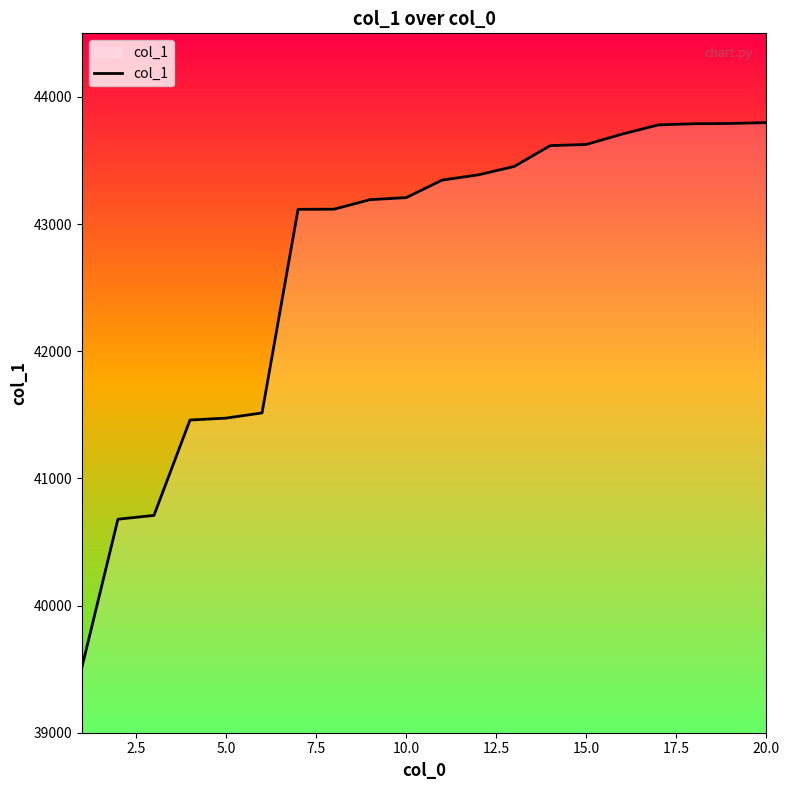

What is the difference between the maximum and minimum values?

4284